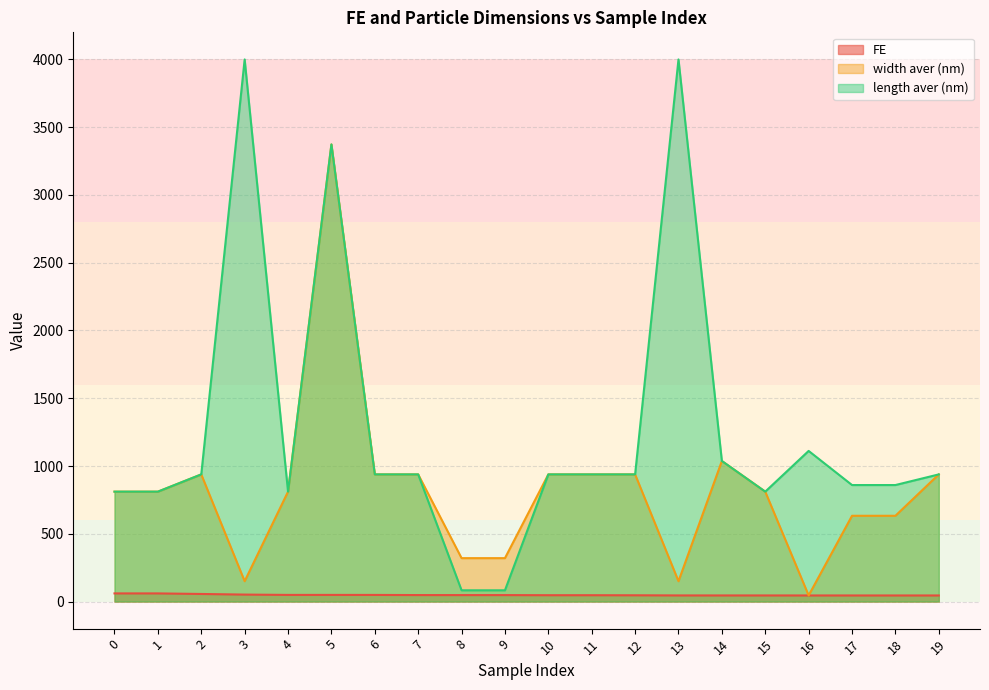

What is the minimum value shown in the chart?

44.7